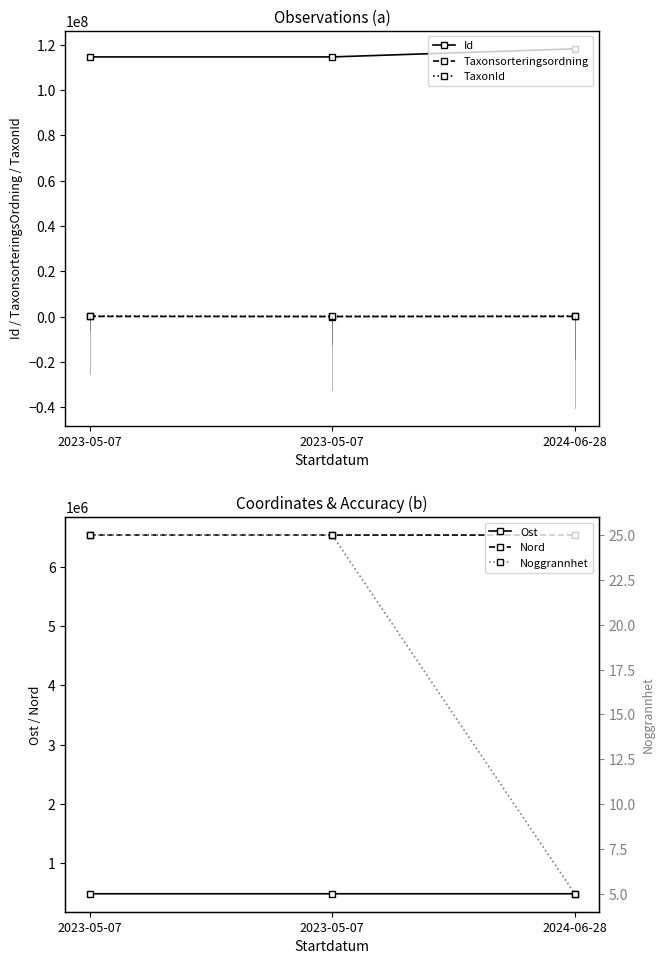

What is the maximum value for Ost?

485594